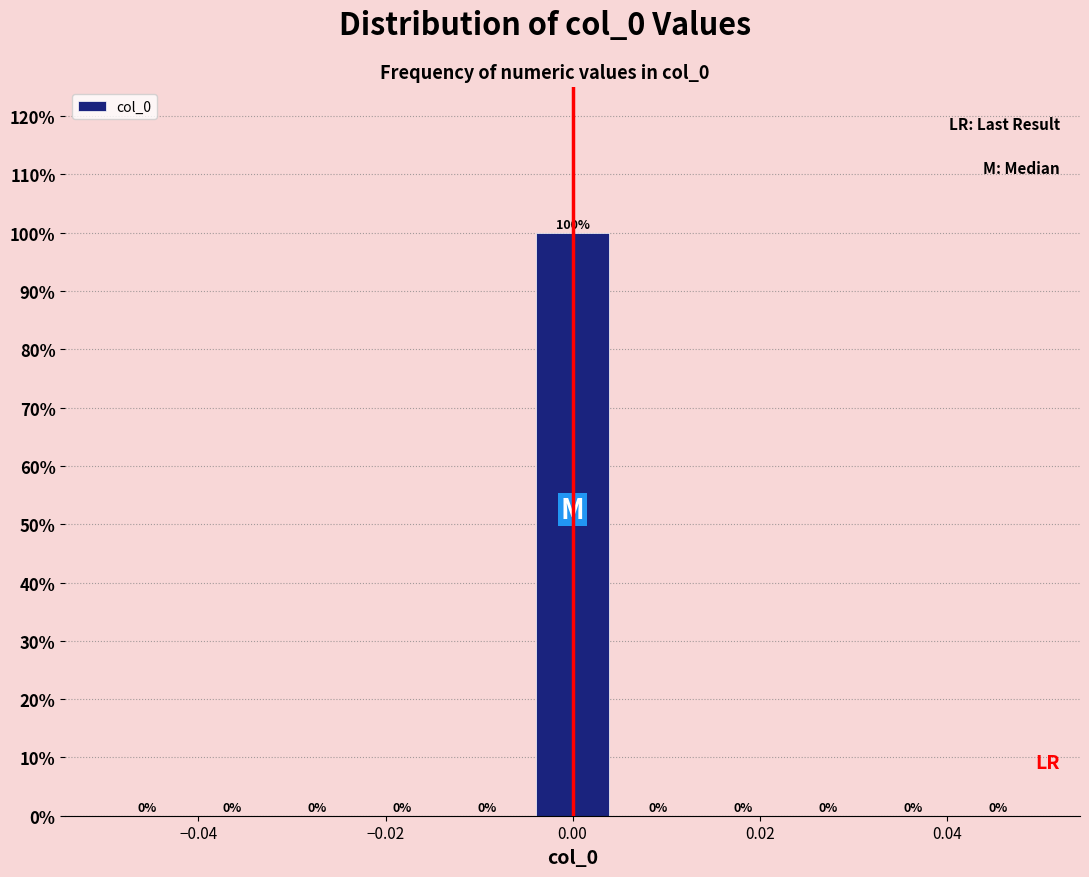

Which range on the x-axis has the tallest bar?

-0.004 to 0.004